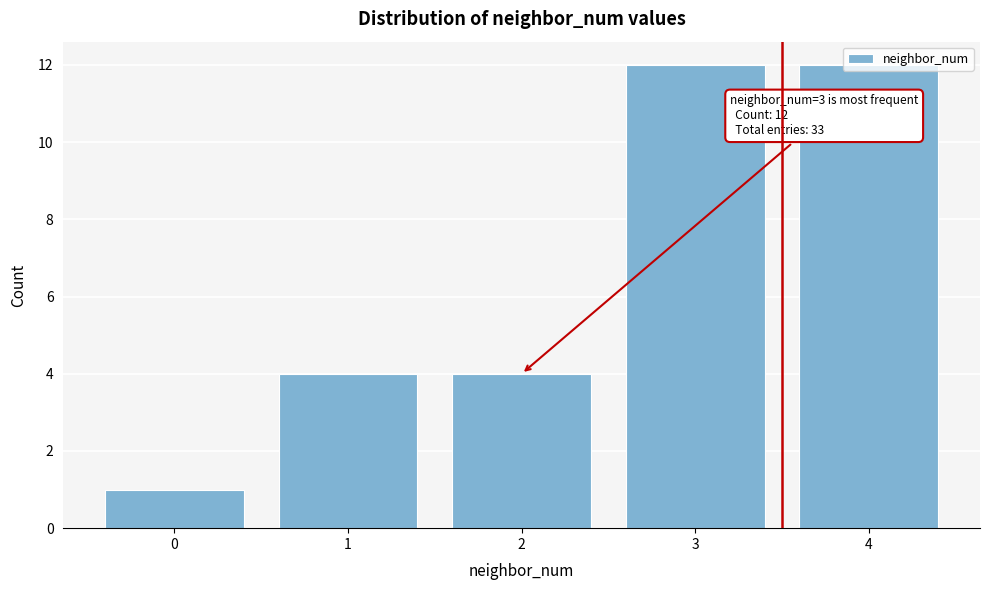

What is the value of the 2nd bar from the left?

4